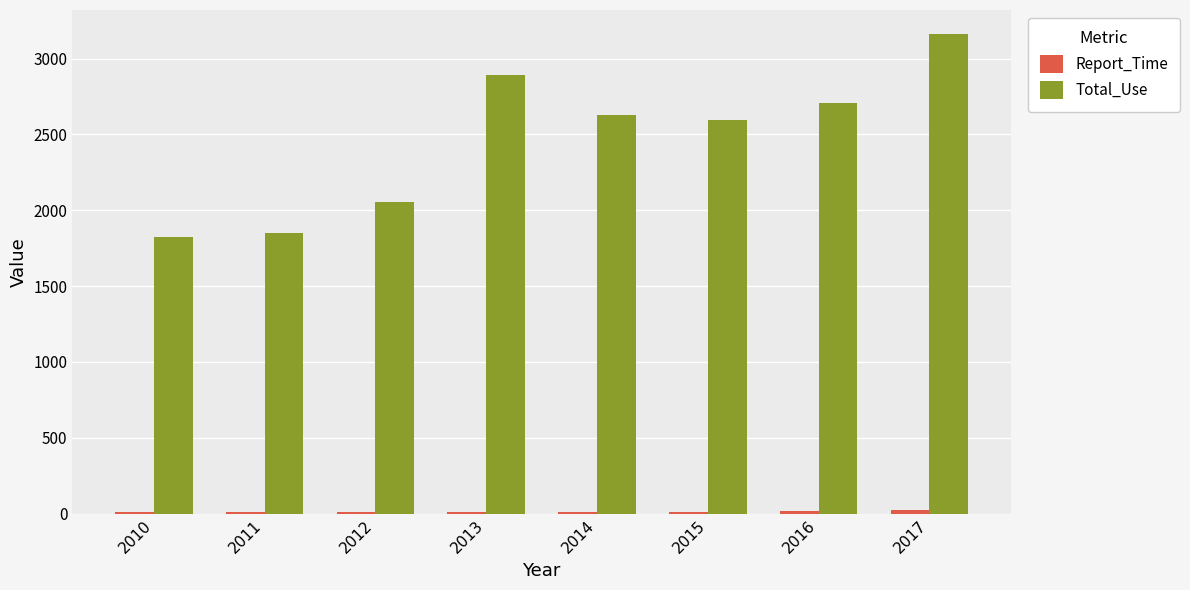

Which series has the largest total across all categories?

Total_Use